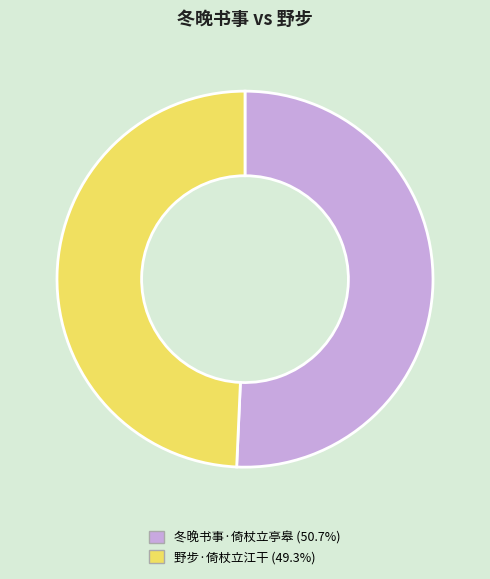

Which category has the smallest portion of the pie?

野步·倚杖立江干